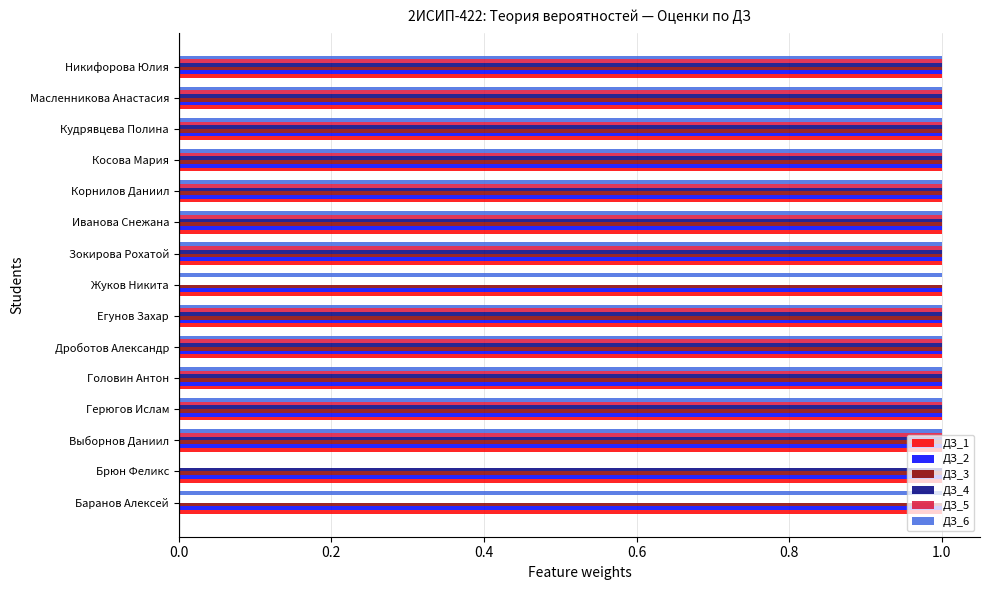

What is the sum of all ДЗ_5 values?

12